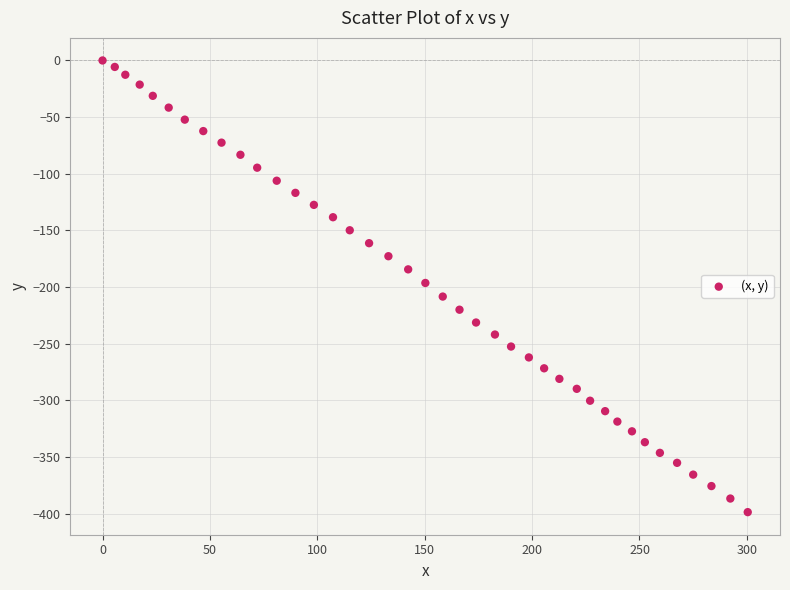

What is the range of Y values (max minus min)?

398.5